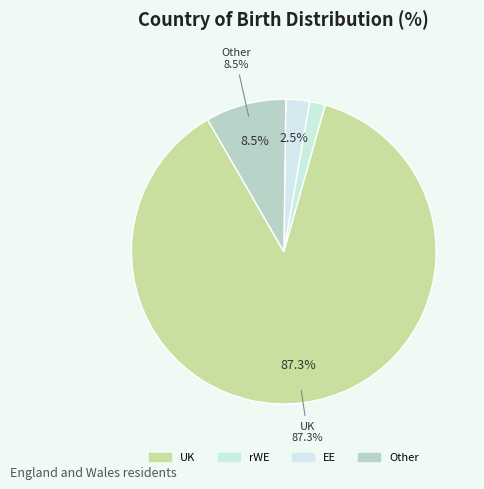

Which has a higher value, rWE or Other?

Other